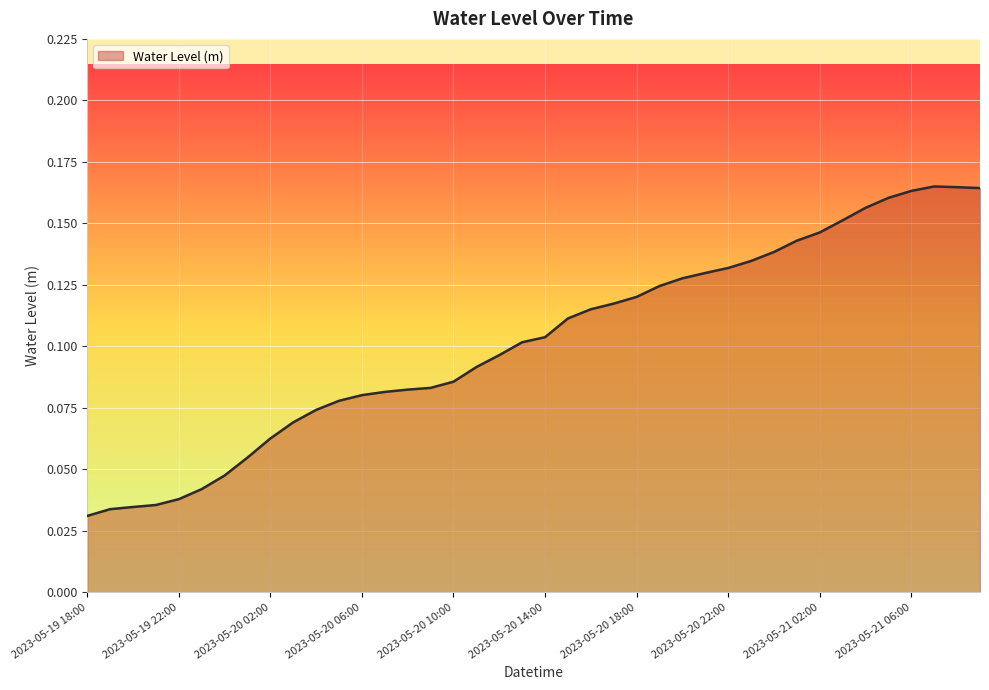

Rank the categories by value from highest to lowest.

2023-05-21 07:00, 2023-05-21 08:00, 2023-05-21 09:00, 2023-05-21 06:00, 2023-05-21 05:00, 2023-05-21 04:00, 2023-05-21 03:00, 2023-05-21 02:00, 2023-05-21 01:00, 2023-05-21 00:00, 2023-05-20 23:00, 2023-05-20 22:00, 2023-05-20 21:00, 2023-05-20 20:00, 2023-05-20 19:00, 2023-05-20 18:00, 2023-05-20 17:00, 2023-05-20 16:00, 2023-05-20 15:00, 2023-05-20 14:00, 2023-05-20 13:00, 2023-05-20 12:00, 2023-05-20 11:00, 2023-05-20 10:00, 2023-05-20 09:00, 2023-05-20 08:00, 2023-05-20 07:00, 2023-05-20 06:00, 2023-05-20 05:00, 2023-05-20 04:00, 2023-05-20 03:00, 2023-05-20 02:00, 2023-05-20 01:00, 2023-05-20 00:00, 2023-05-19 23:00, 2023-05-19 22:00, 2023-05-19 21:00, 2023-05-19 20:00, 2023-05-19 19:00, 2023-05-19 18:00